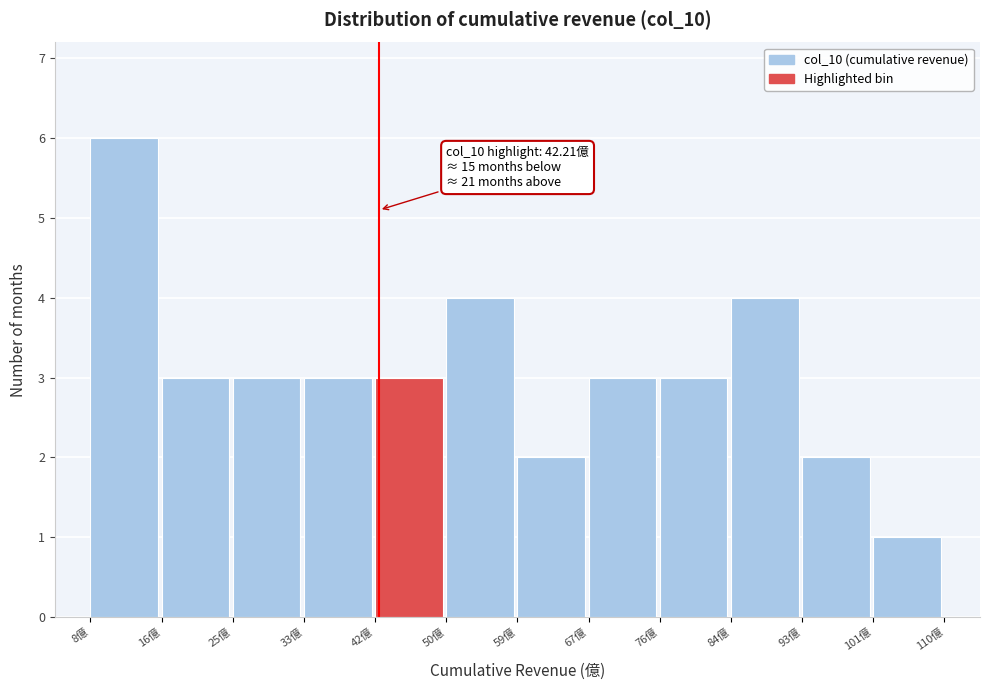

Over which range of the x-axis is the bar tallest?

8 to 16